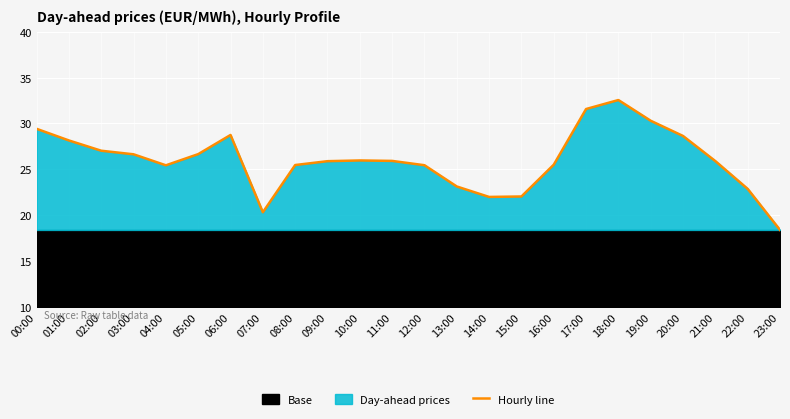

List the labels in order of value, largest first.

18:00, 17:00, 19:00, 00:00, 06:00, 20:00, 01:00, 02:00, 05:00, 03:00, 10:00, 11:00, 21:00, 09:00, 16:00, 08:00, 12:00, 04:00, 13:00, 22:00, 15:00, 14:00, 07:00, 23:00